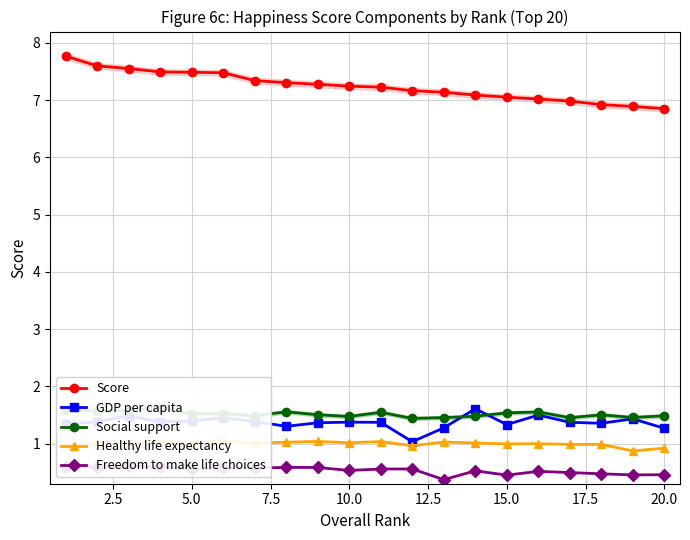

Reading left to right, what are all the values shown in this chart?

Score: 7.8	7.6	7.6	7.5	7.5	7.5	7.3	7.3	7.3	7.2	7.2	7.2	7.1	7.1	7.1	7.0	7.0	6.9	6.9	6.9
GDP per capita: 1.3	1.4	1.5	1.4	1.4	1.5	1.4	1.3	1.4	1.4	1.4	1.0	1.3	1.6	1.3	1.5	1.4	1.4	1.4	1.3
Social support: 1.6	1.6	1.6	1.6	1.5	1.5	1.5	1.6	1.5	1.5	1.5	1.4	1.5	1.5	1.5	1.6	1.5	1.5	1.5	1.5
Healthy life expectancy: 1.0	1.0	1.0	1.0	1.0	1.1	1.0	1.0	1.0	1.0	1.0	1.0	1.0	1.0	1.0	1.0	1.0	1.0	0.9	0.9
Freedom to make life choices: 0.6	0.6	0.6	0.6	0.6	0.6	0.6	0.6	0.6	0.5	0.6	0.6	0.4	0.5	0.5	0.5	0.5	0.5	0.5	0.5